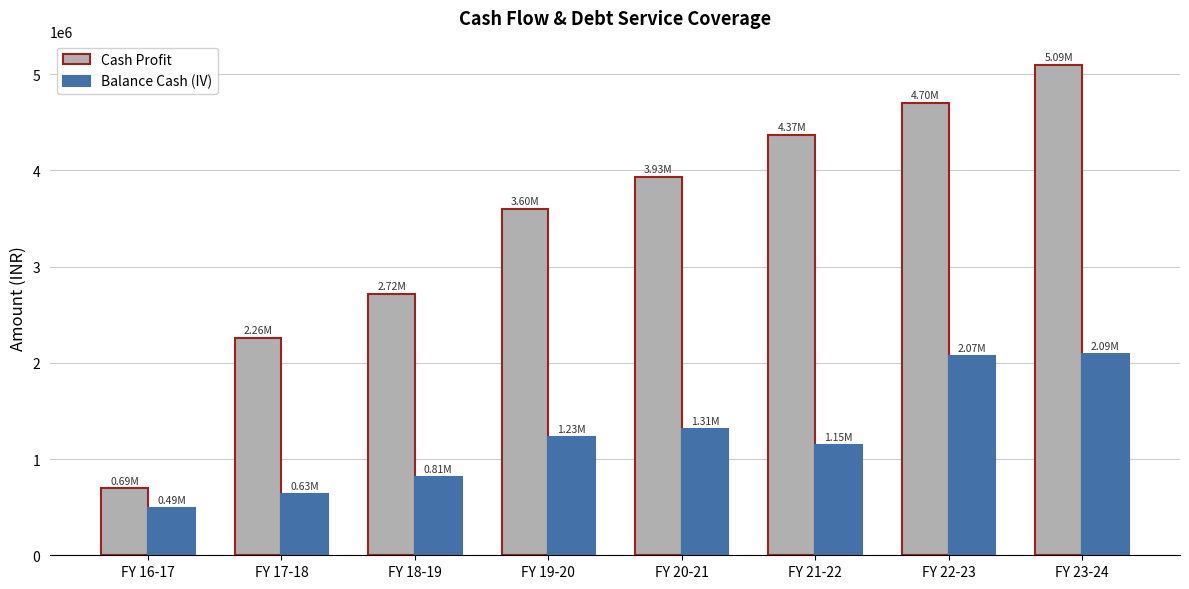

What is the label of the 7th bar from the left?

FY 22-23